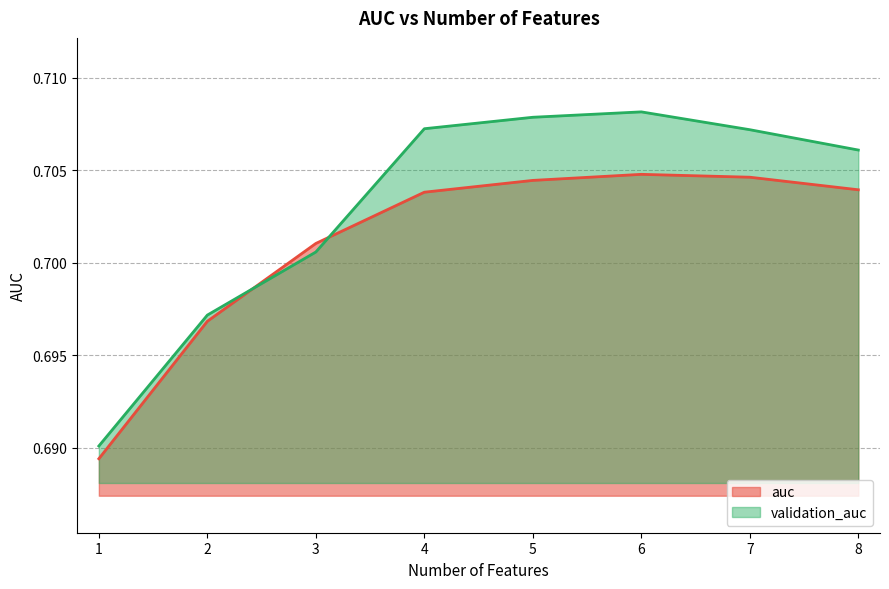

How many lines are shown in the chart?

2